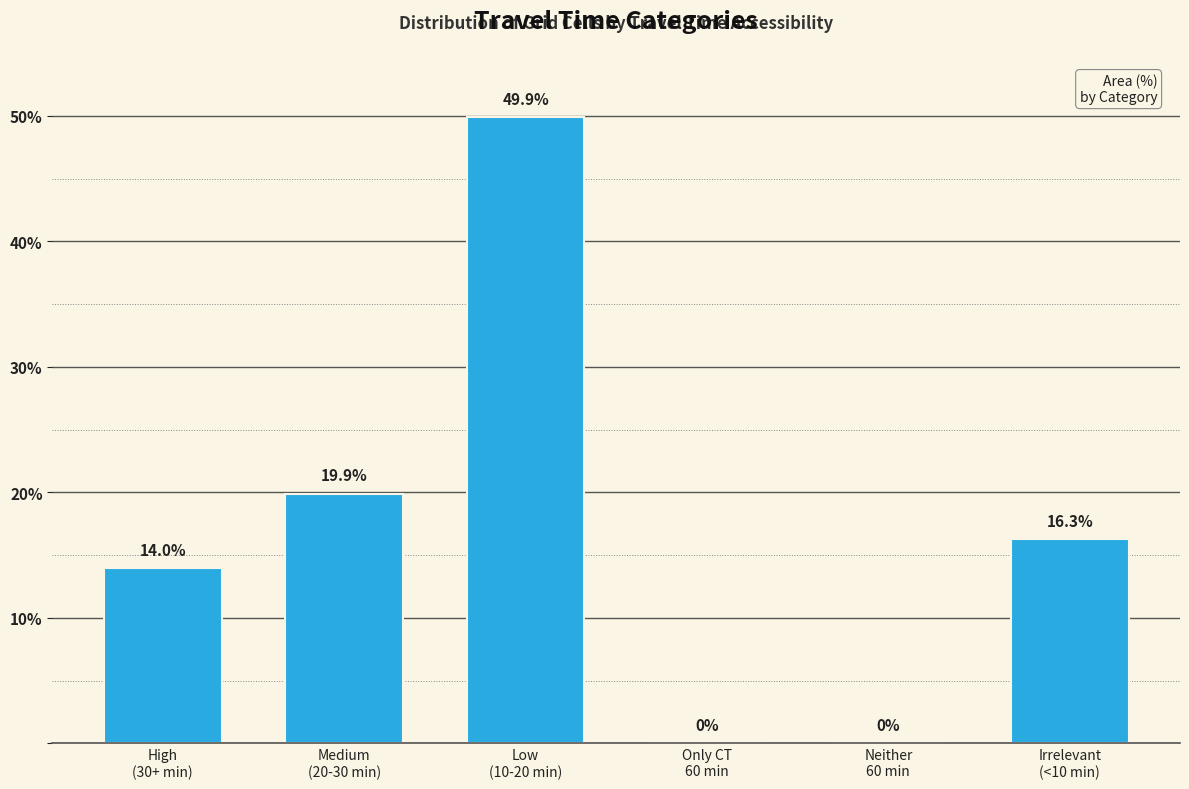

How many positive values are there?

4